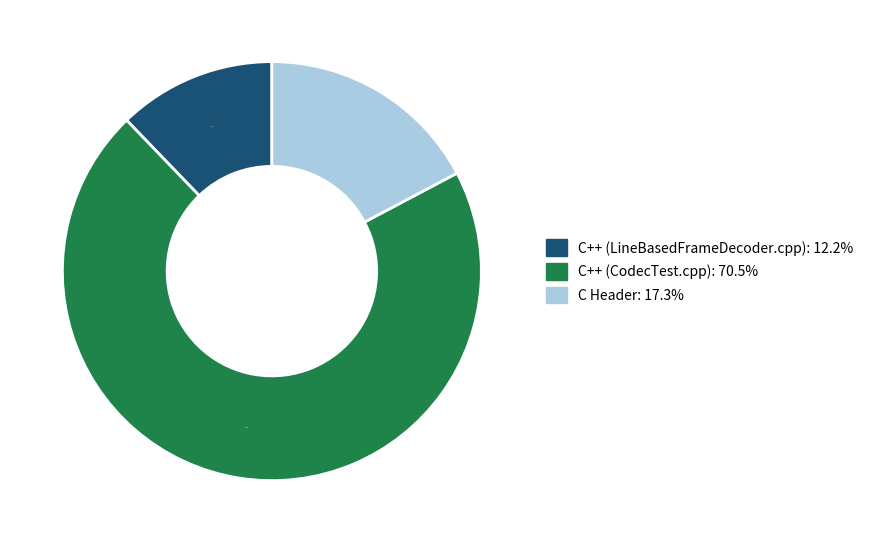

Which category accounts for the majority?

C++ (CodecTest.cpp)